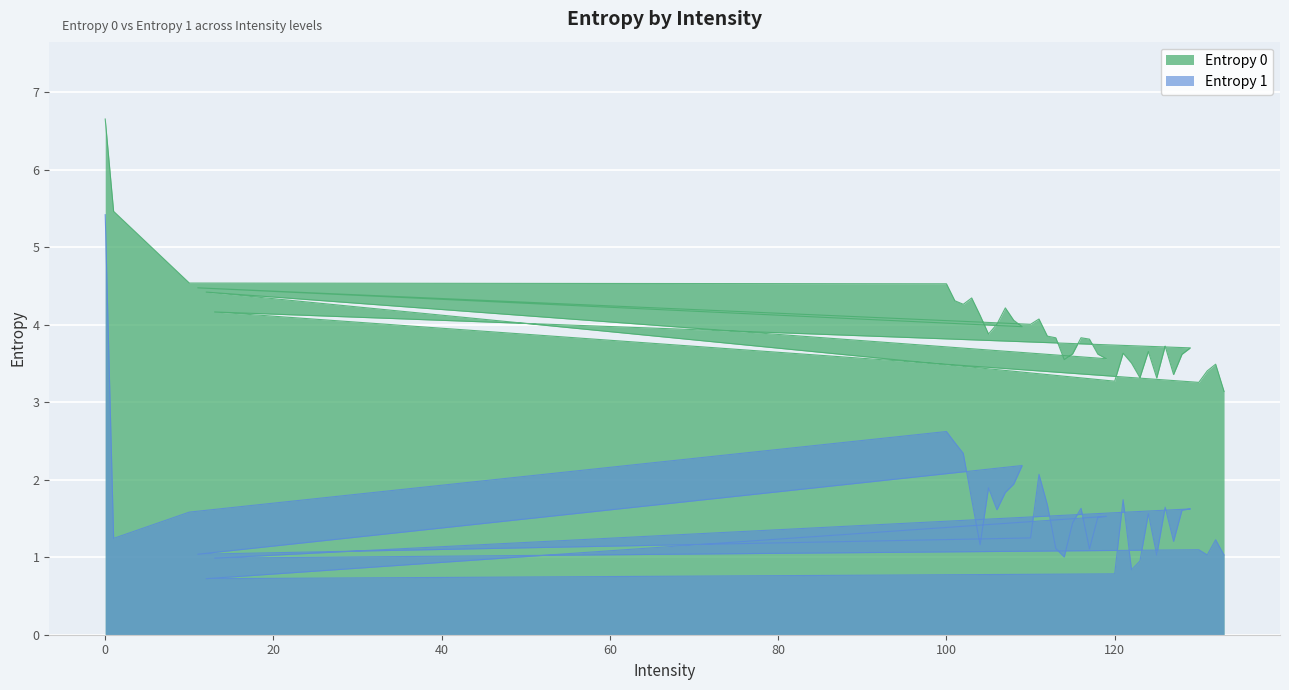

True or false: Entropy 1 and Entropy 0 intersect in this chart.

False